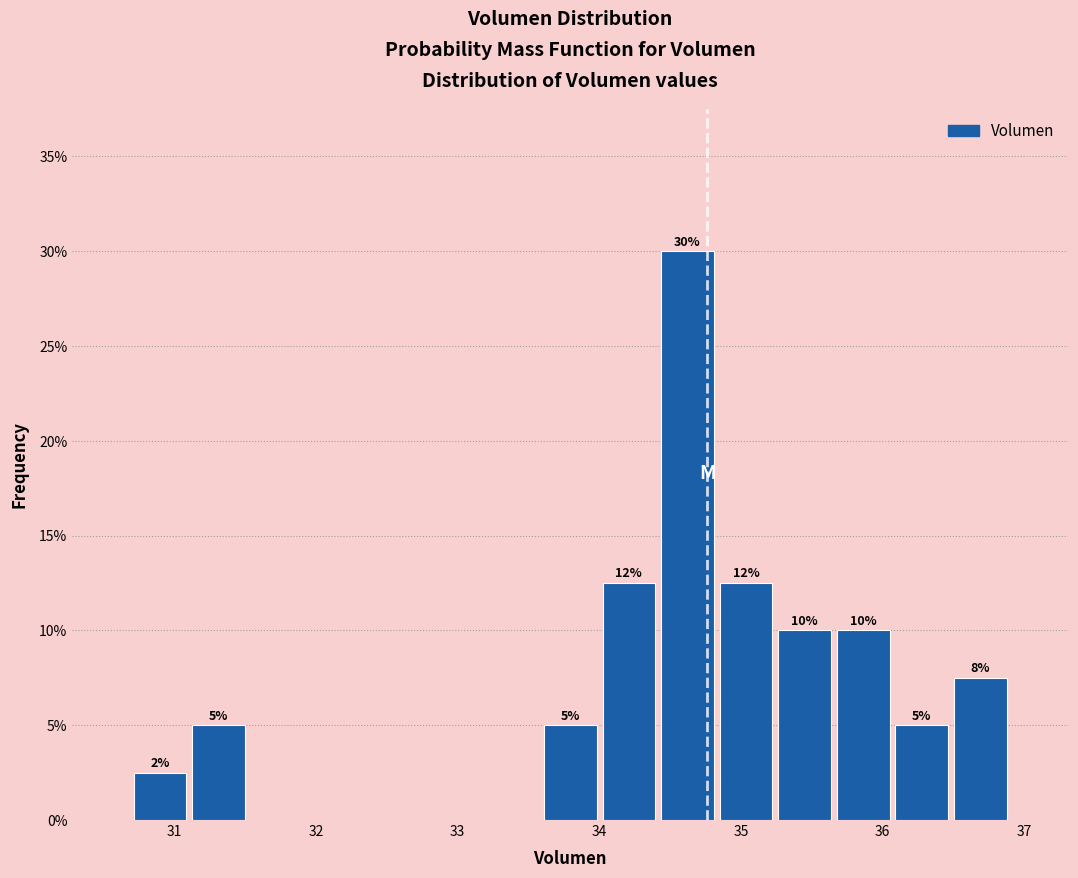

Which range on the x-axis has the tallest bar?

34.4 to 34.8